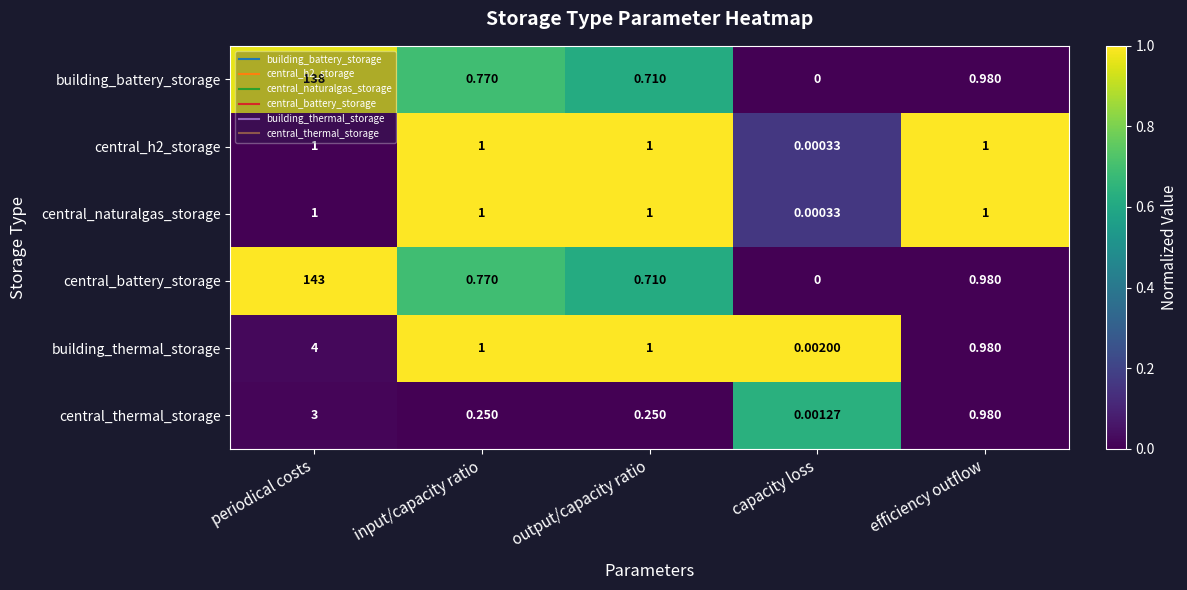

Which series changed the most between periodical costs and output/capacity ratio?

central_battery_storage